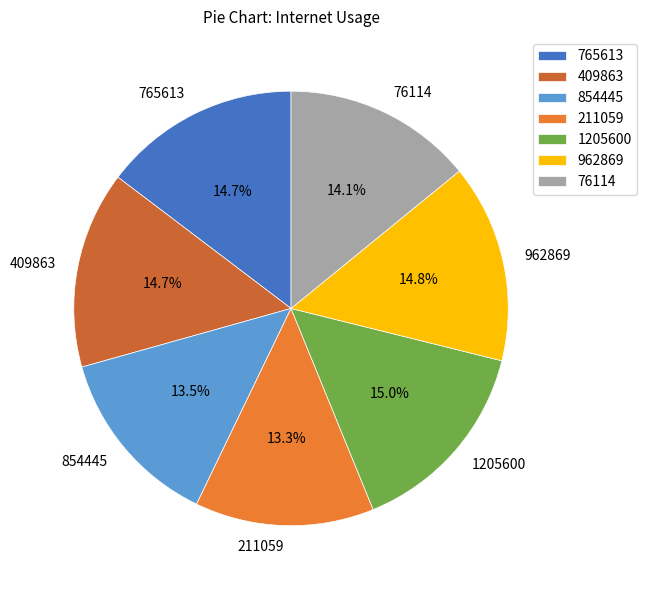

Is the sum of 211059 and 854445 greater than half?

No